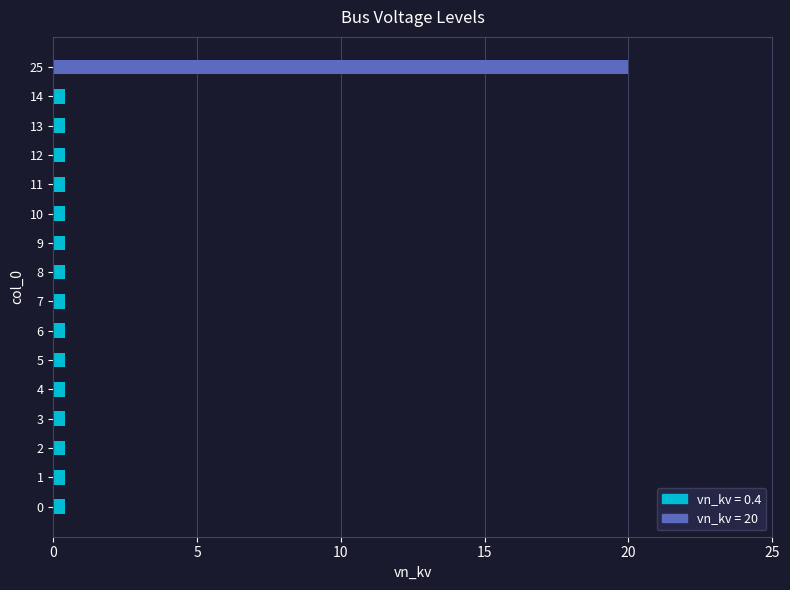

What is the difference between the maximum and minimum values?

19.6